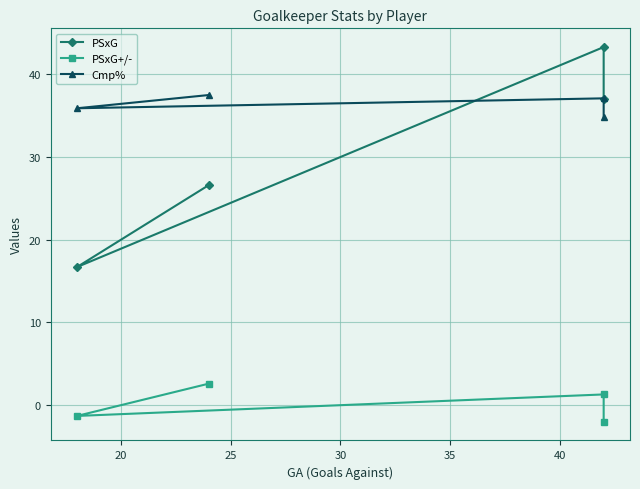

How many negative values does the PSxG+/- series have?

2